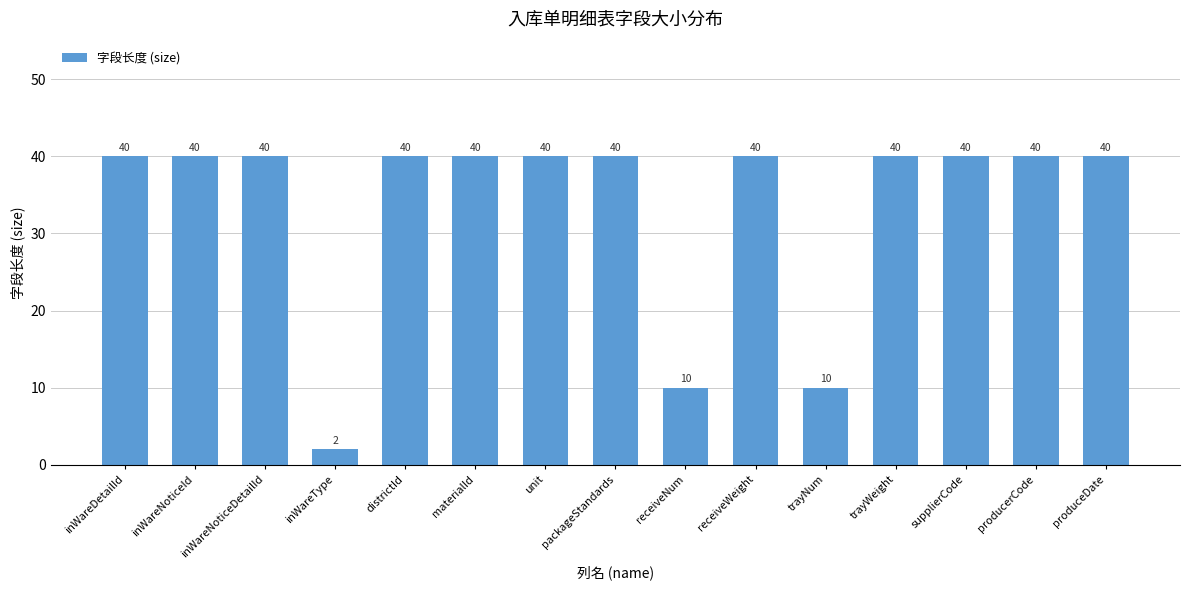

What is the label of the 10th bar from the left?

receiveWeight